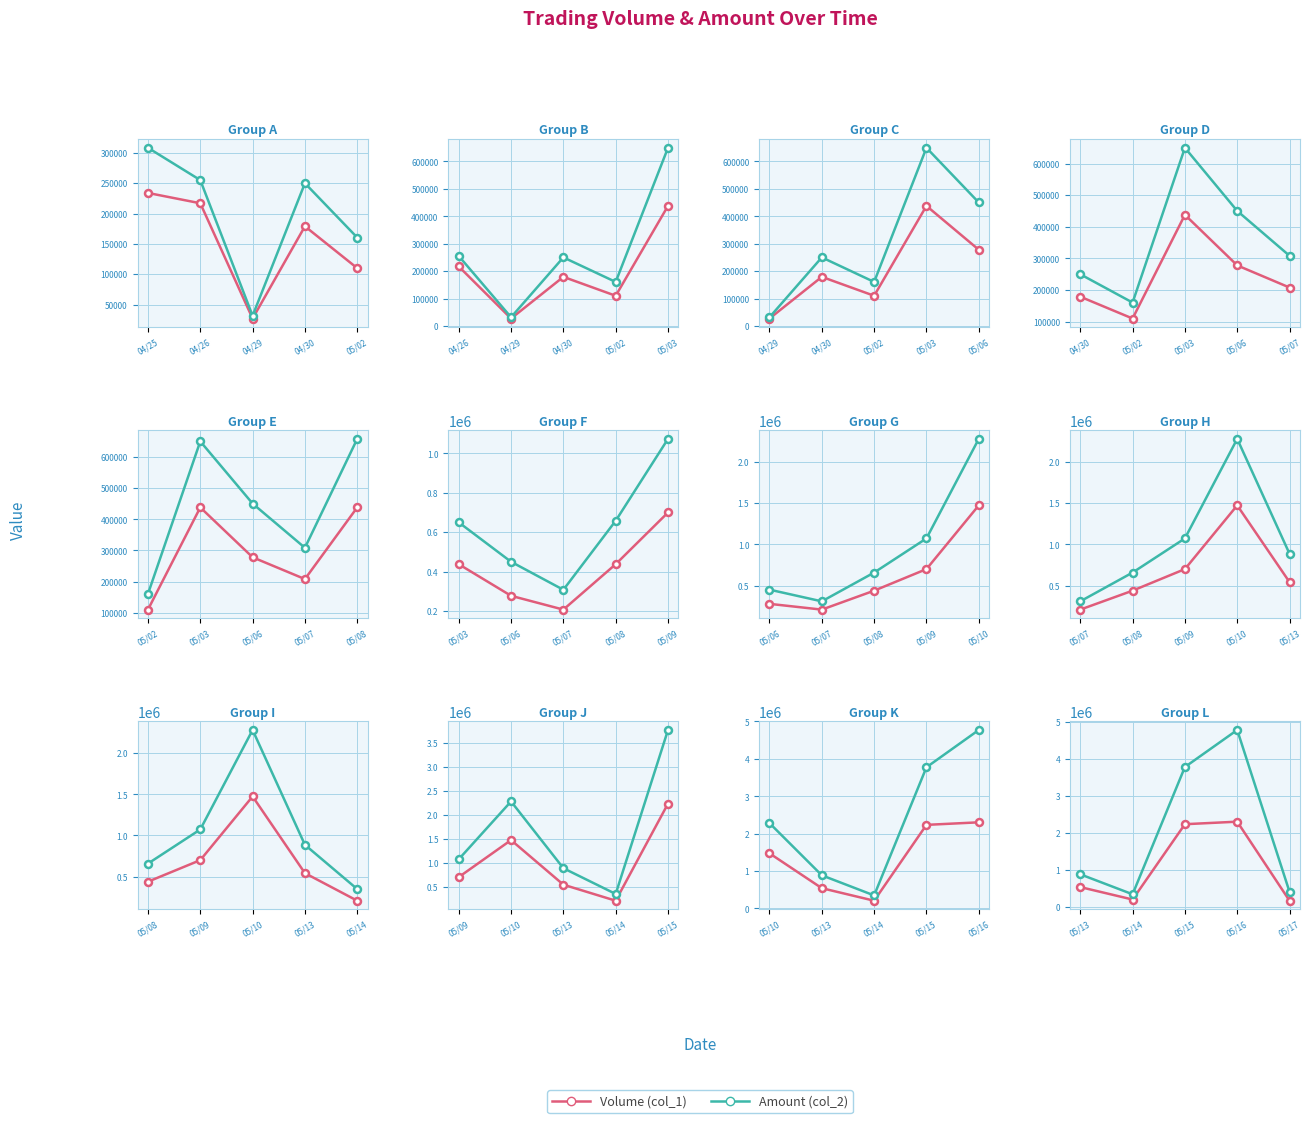

What is the label of the 2nd point from the right?

04/30